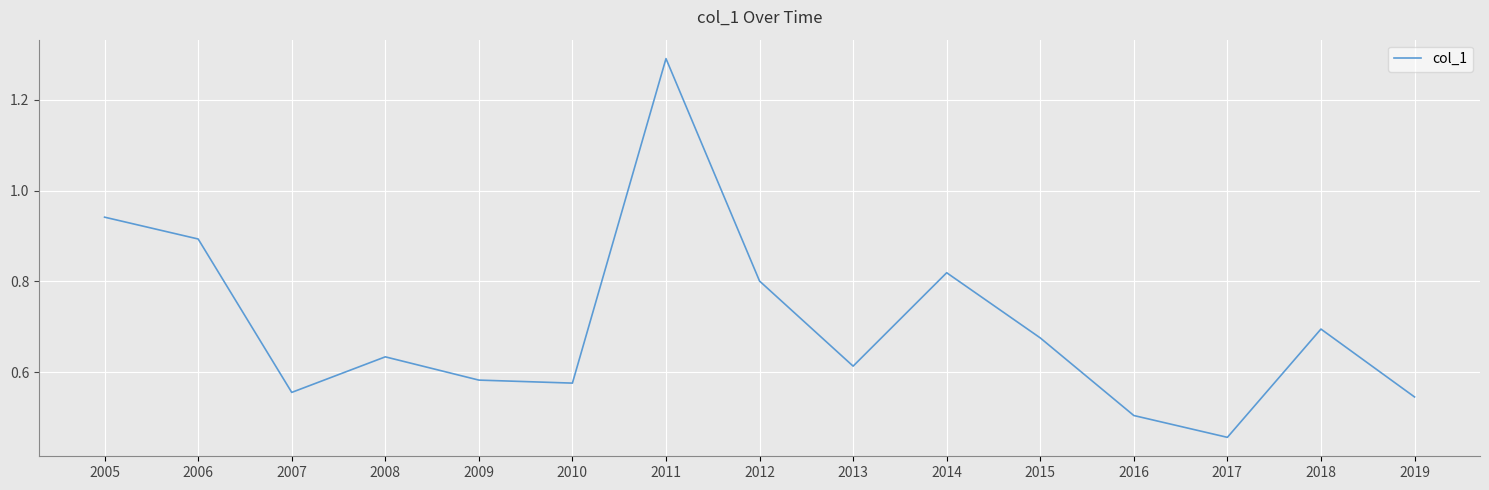

At which category does the chart reach its minimum across all series?

2017